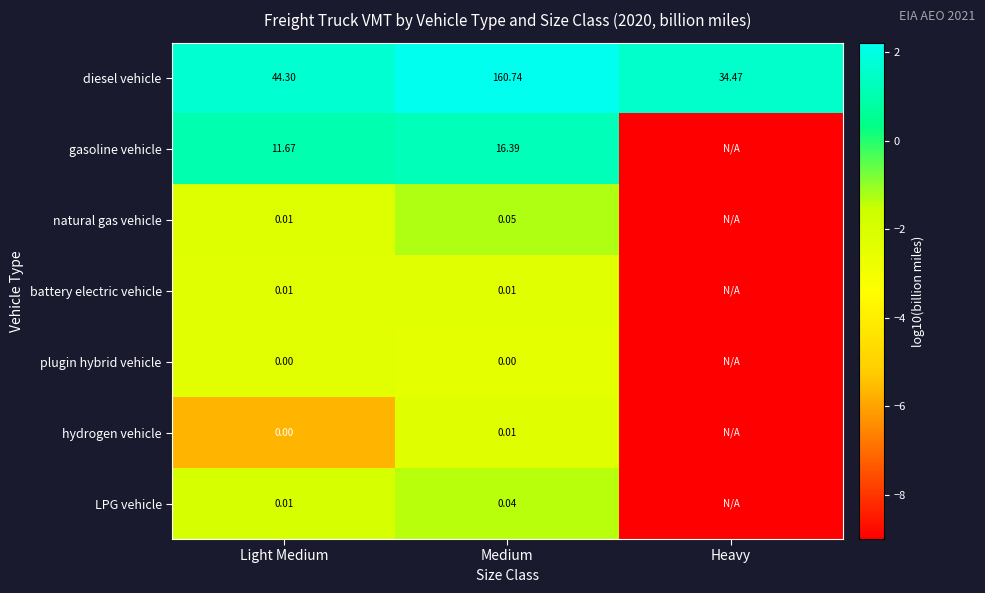

Is it true that diesel vehicle equals 2.3 at Heavy?

False